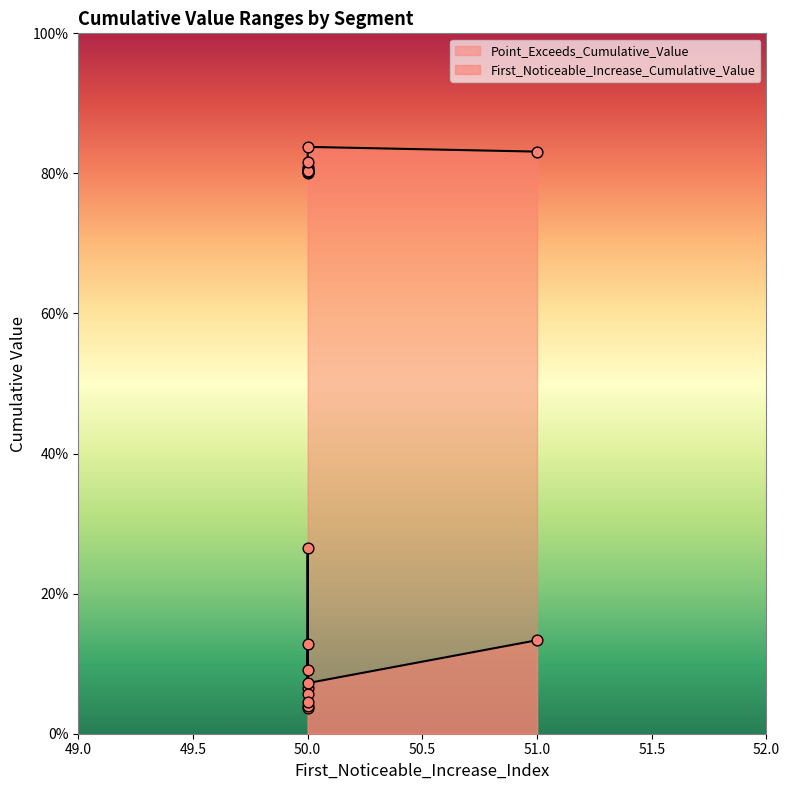

Which series has the widest spread of Y values?

First_Noticeable_Increase_Cumulative_Value